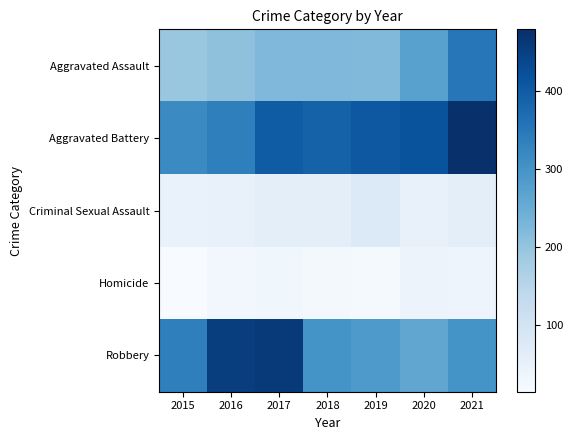

What is the minimum value shown in the chart?

15